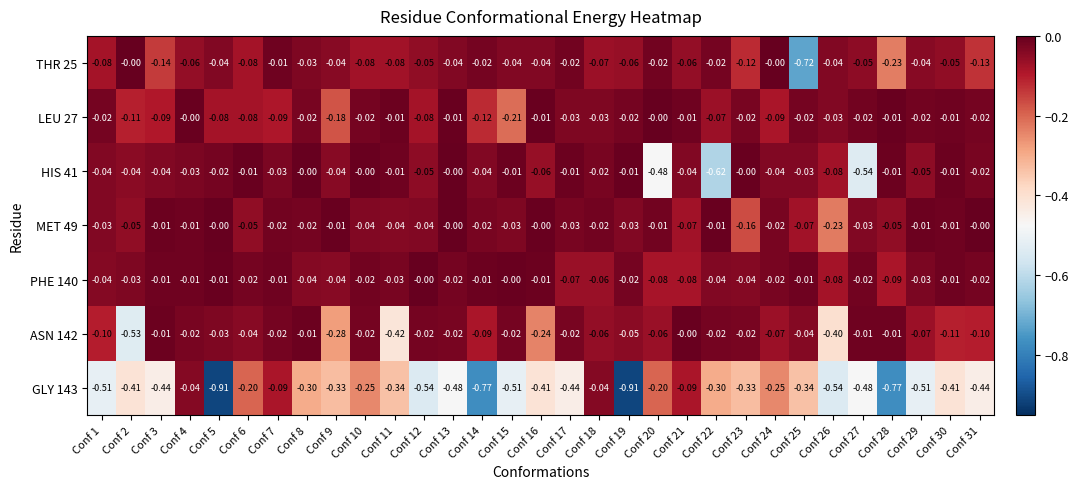

Is the value of THR 25 at Conf 12 greater than the value of GLY 143 at Conf 8?

Yes